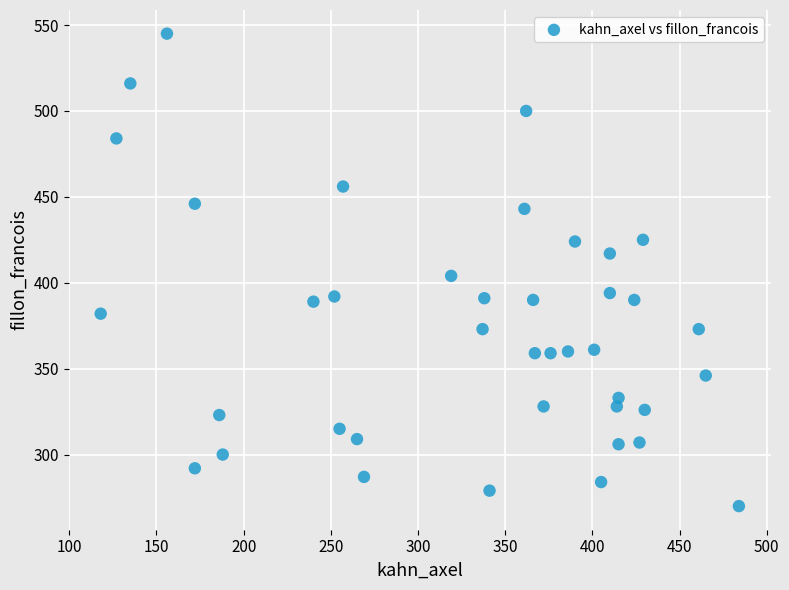

What is the range of X values (max minus min)?

366